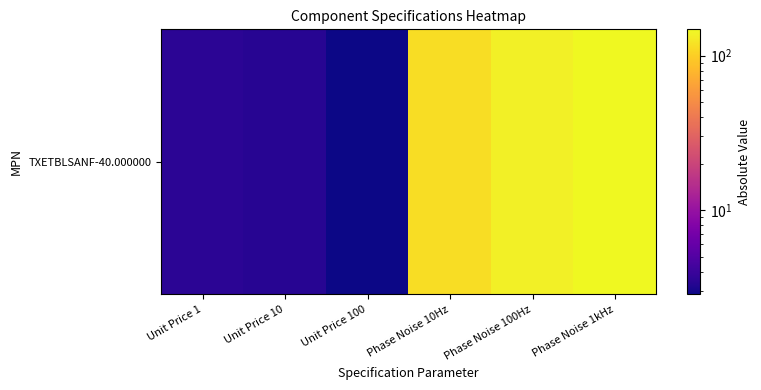

At which label is the value closest to 75?

Phase Noise 10Hz